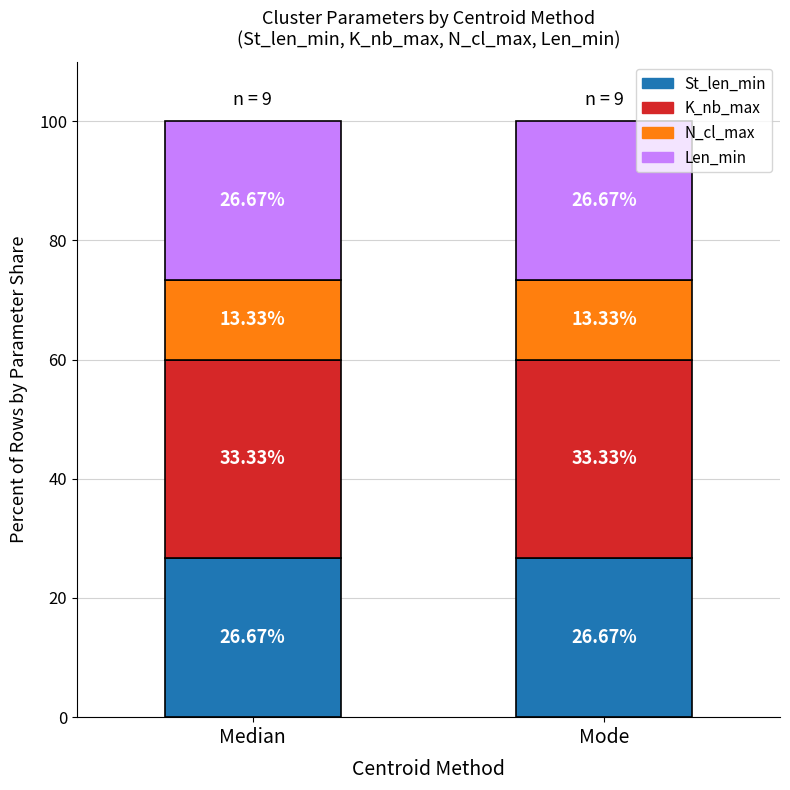

What is the sum of all St_len_min values?

53.3